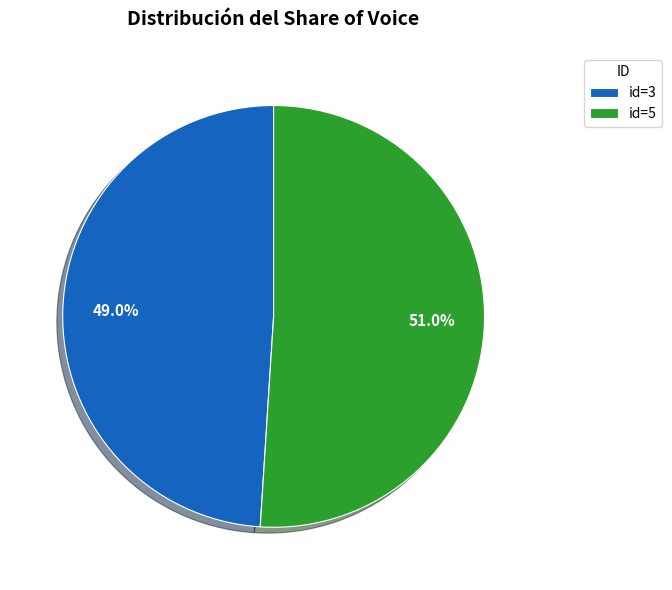

What percentage is NOT represented by id=3?

51.0%